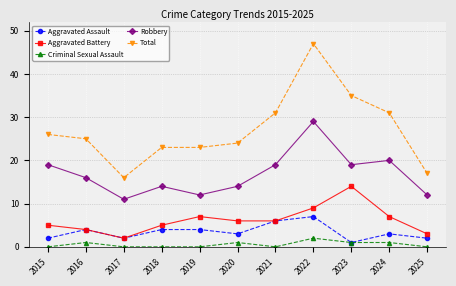

True or false: Aggravated Assault has more than 0 points higher than both neighbors.

True